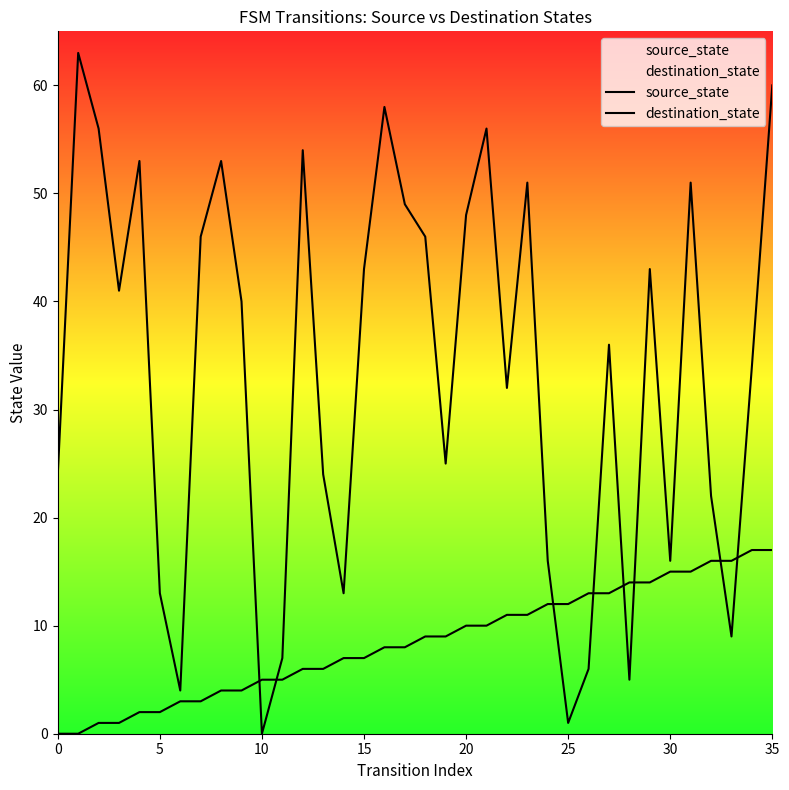

What is the approximate value of source_state at 22, to the nearest 5?

10